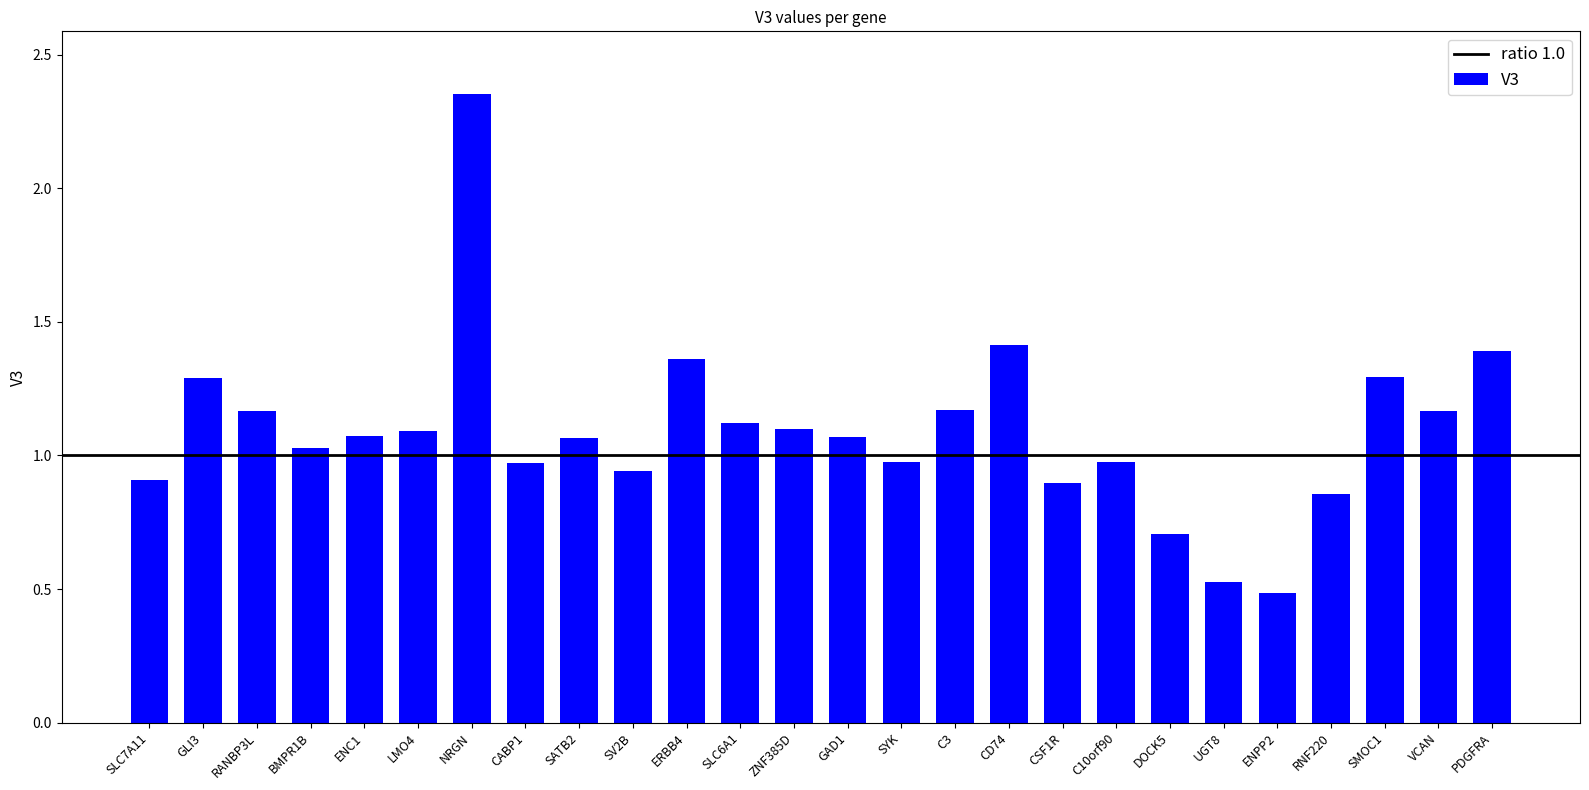

What is the difference between the values at C10orf90 and PDGFRA?

0.4